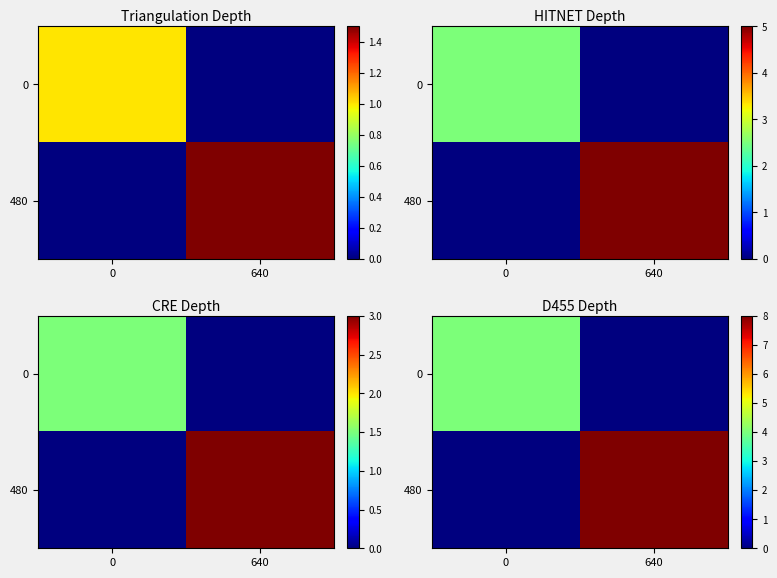

The value of 0 at 0 is 4. True or false?

True